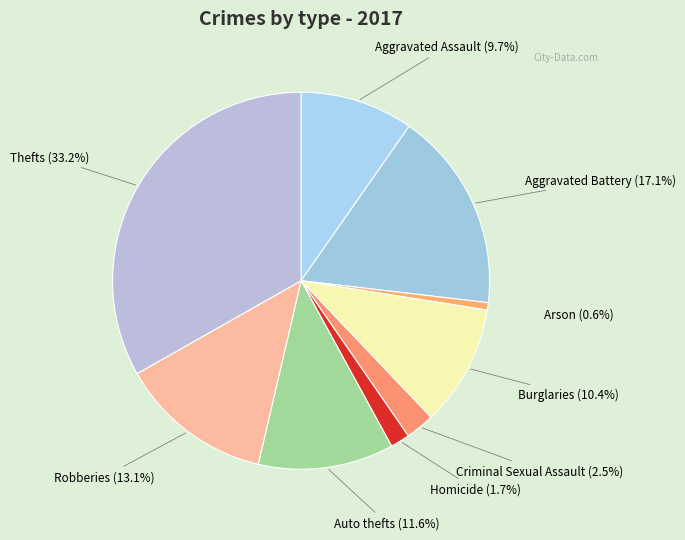

Rank the categories by value from lowest to highest.

Arson, Homicide, Criminal Sexual Assault, Aggravated Assault, Burglaries, Auto thefts, Robberies, Aggravated Battery, Thefts